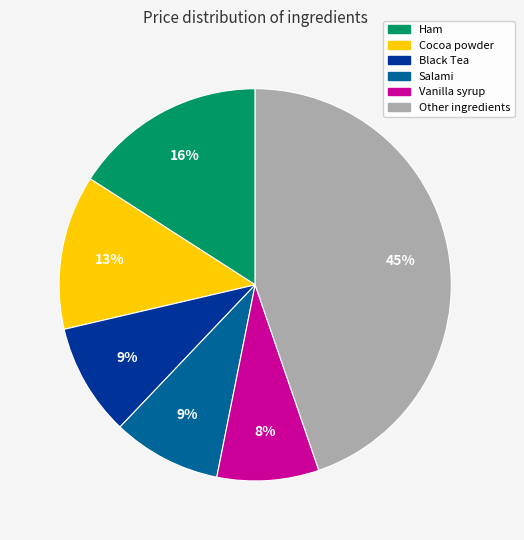

Does any single category account for the majority?

No